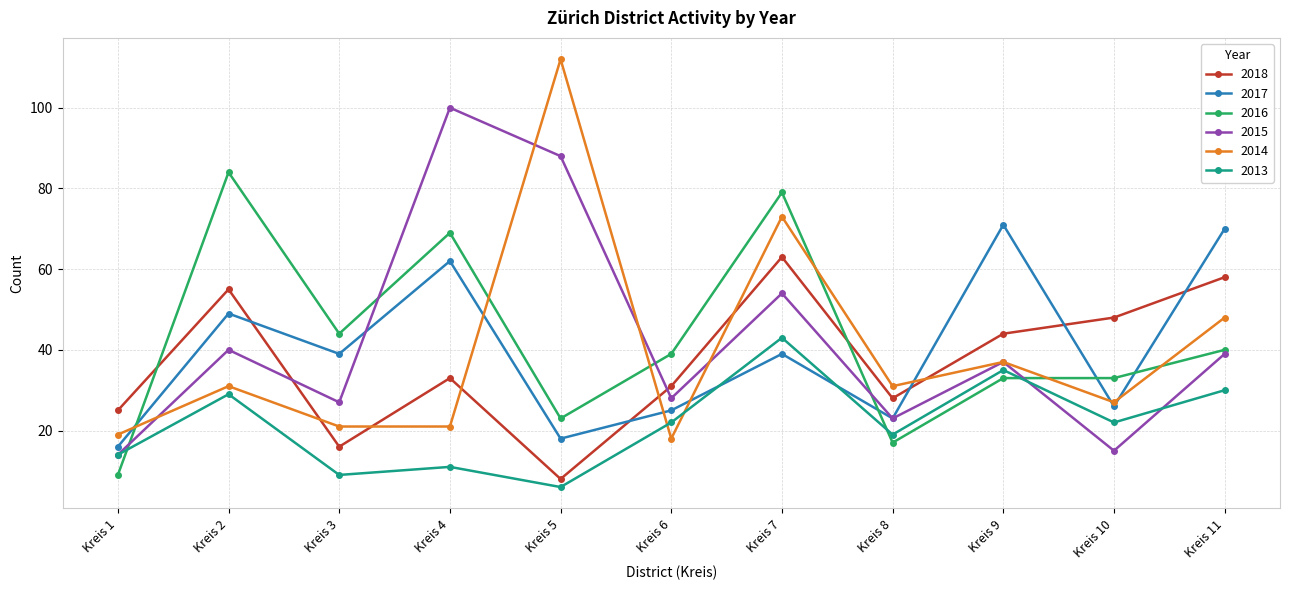

At which label does 2015 first exceed 37?

Kreis 2